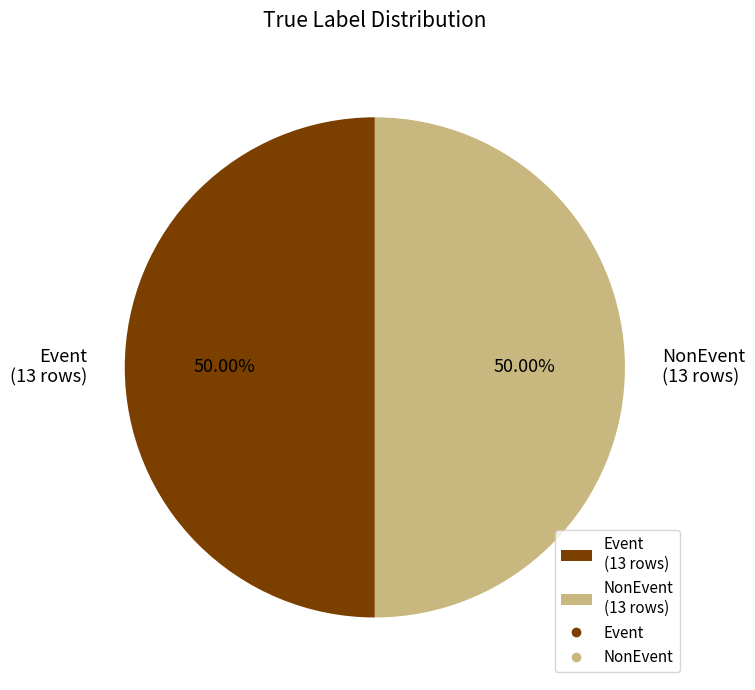

Approximately how many times larger is the value at Event (13 rows) compared to NonEvent (13 rows)?

1.0